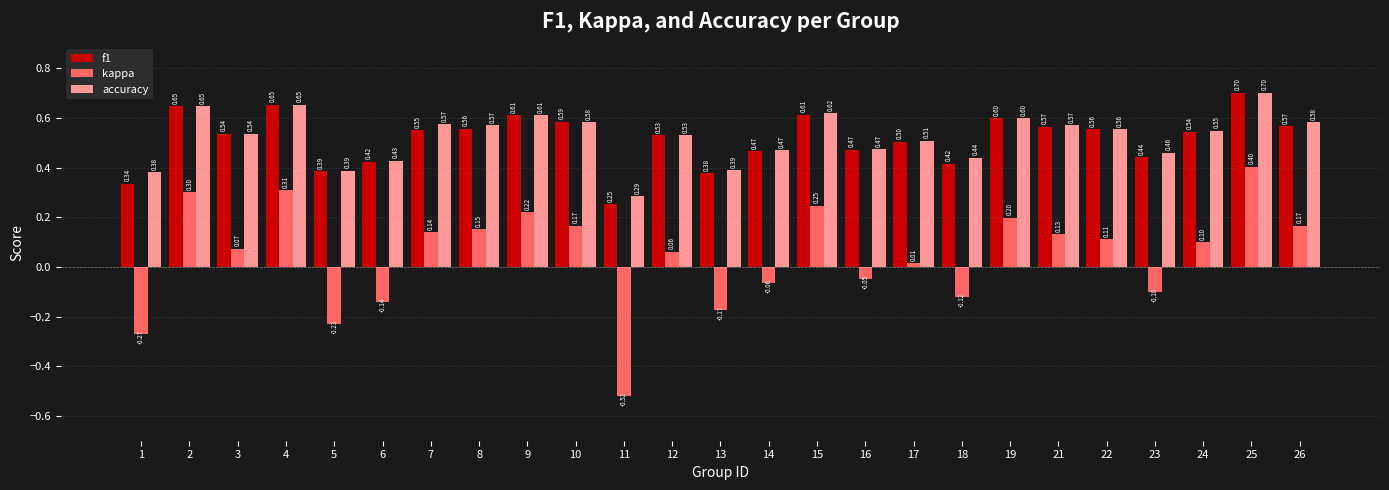

Read the kappa value at 10.

0.2